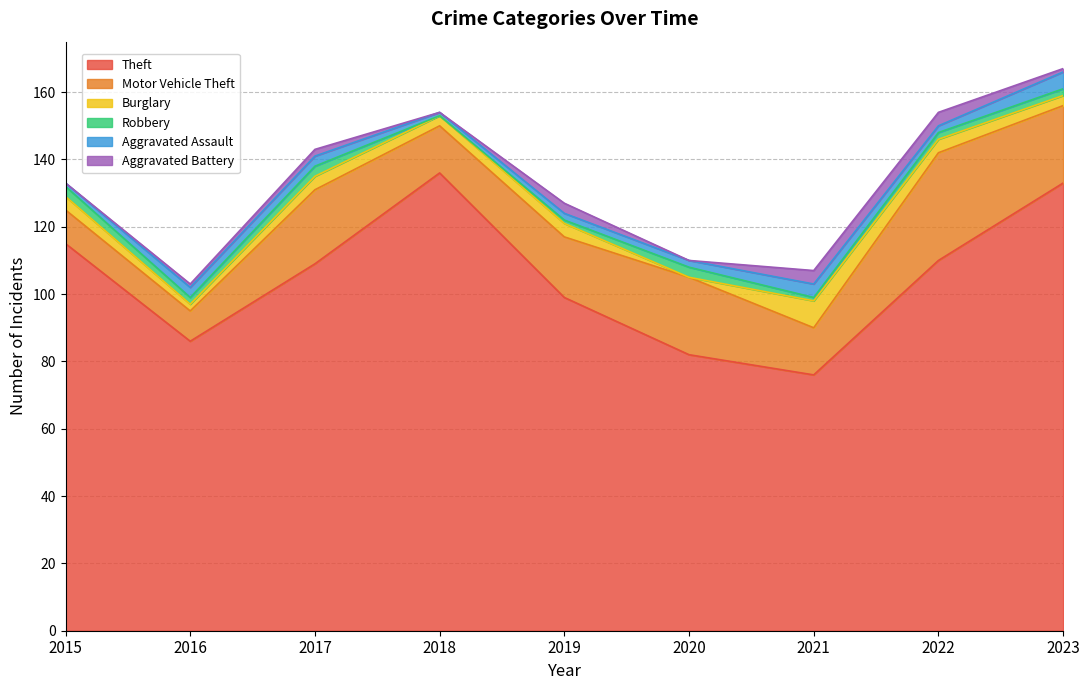

After their last crossing, which series has the higher values: Aggravated Battery or Aggravated Assault?

Aggravated Assault